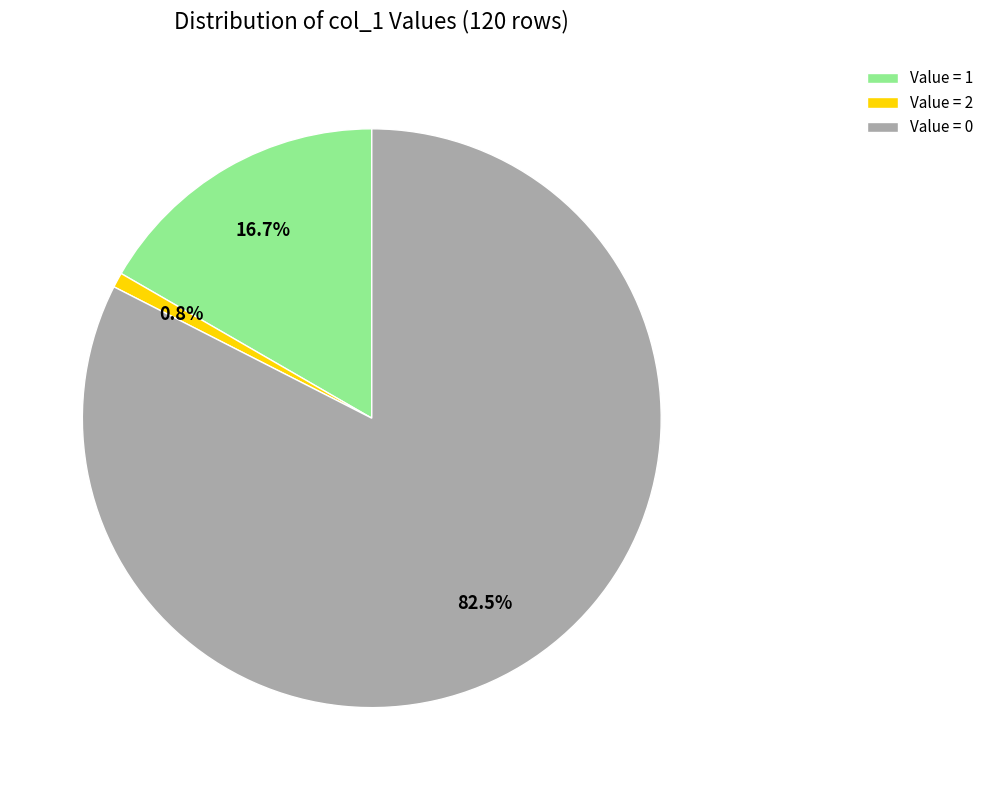

Which has a higher value, Value = 0 or Value = 2?

Value = 0